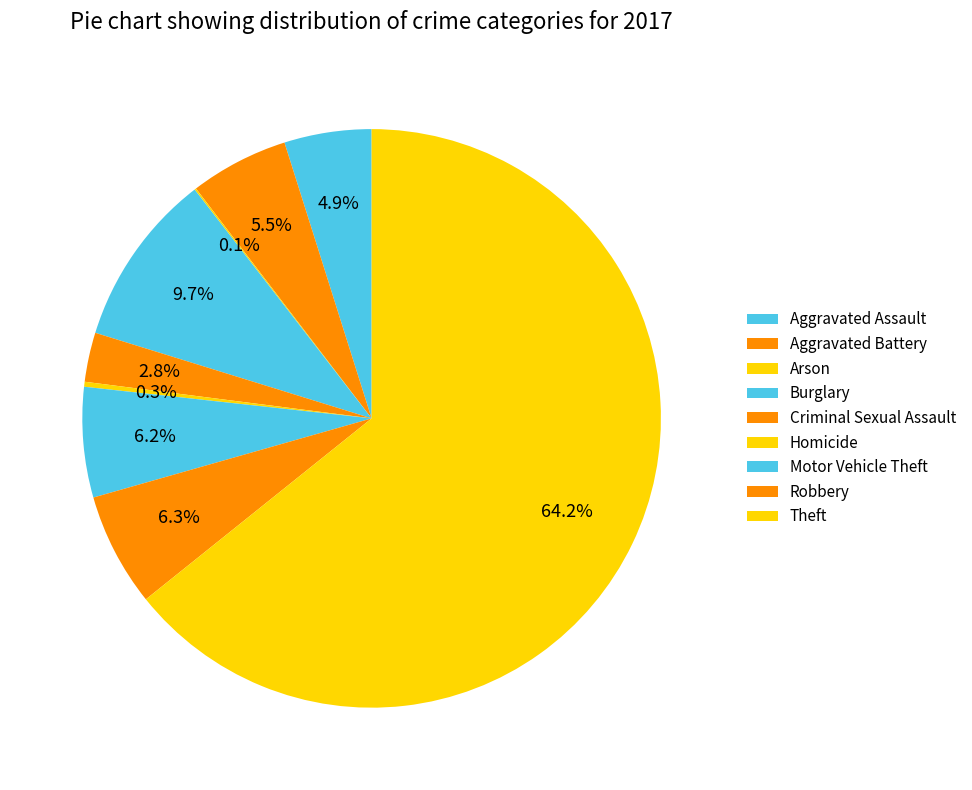

How many segments does this pie chart have?

9